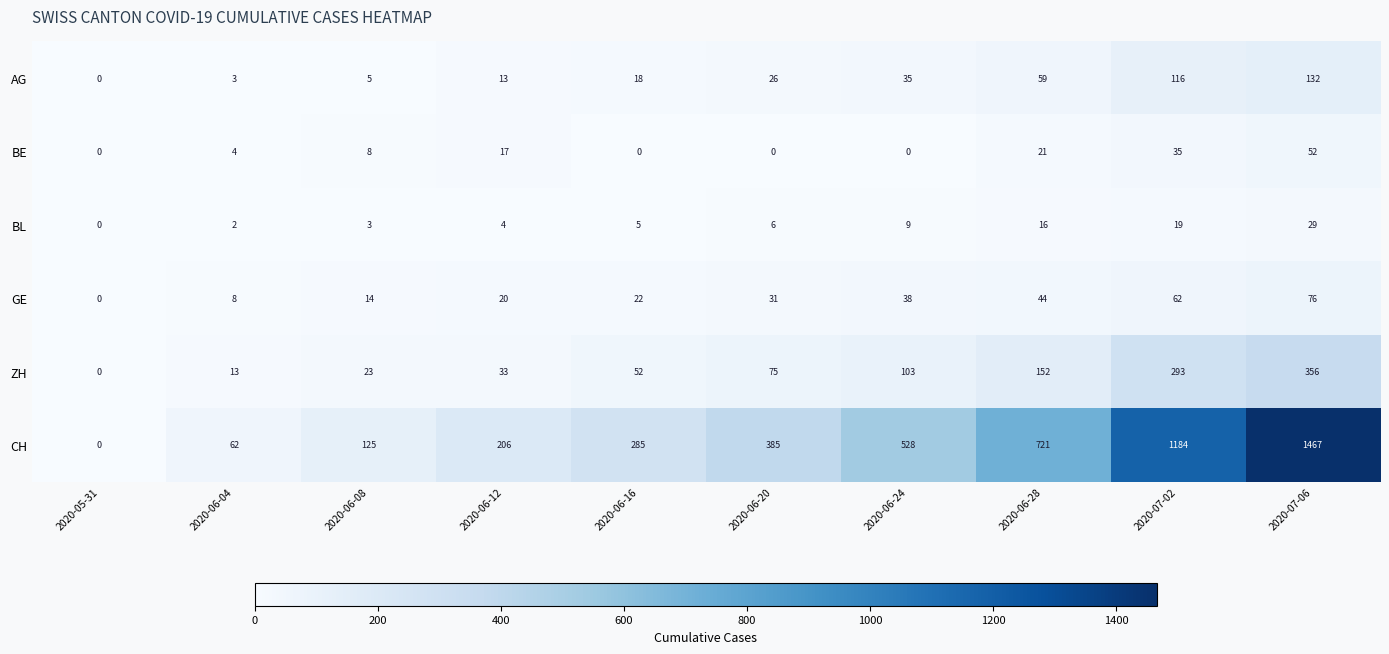

List the series in order of their peak value, lowest first.

BL, BE, GE, AG, ZH, CH